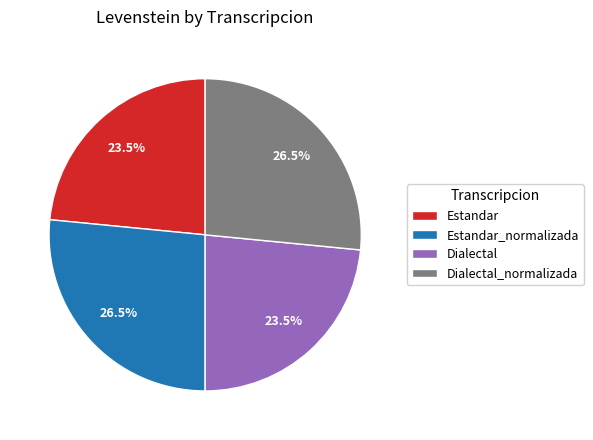

The Estandar slice represents 11% of the pie. True or false?

False